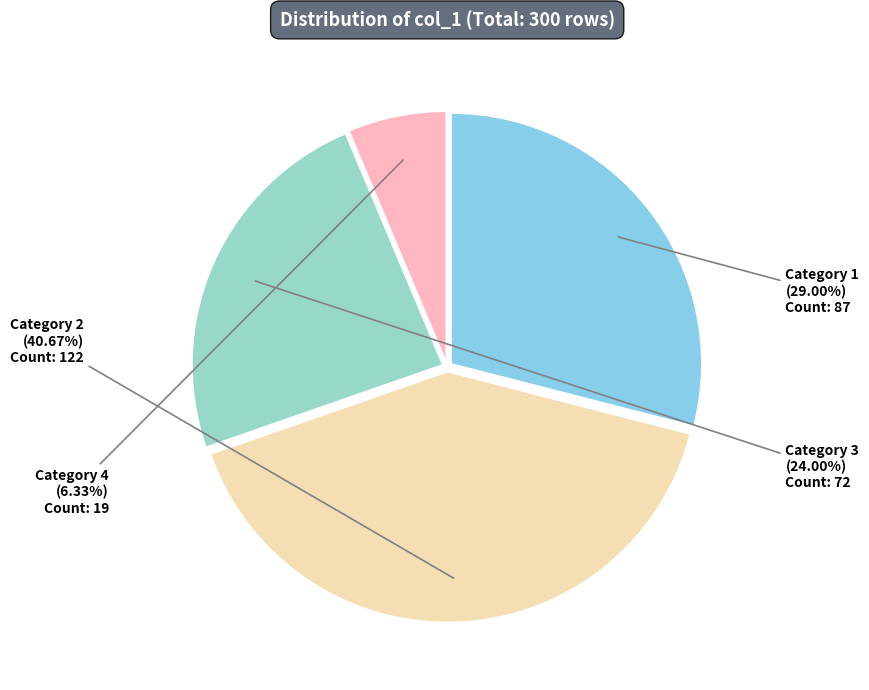

Is there any slice that represents more than half of the pie?

No